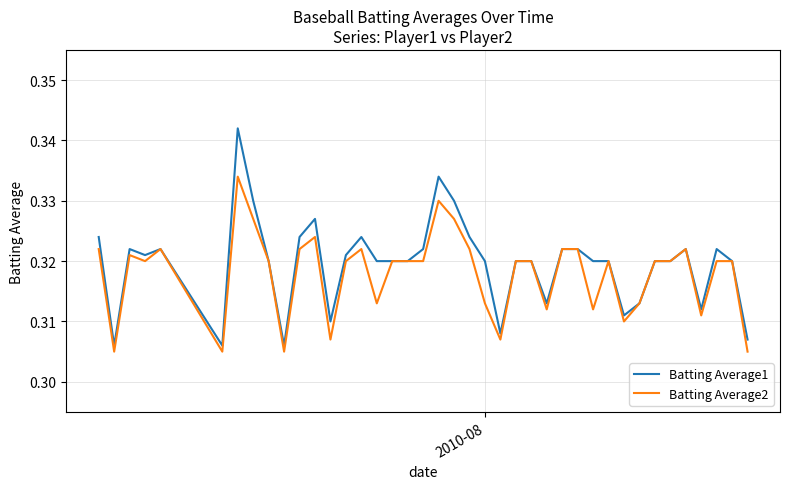

Rank the series by their maximum value, from lowest to highest.

Batting Average2, Batting Average1